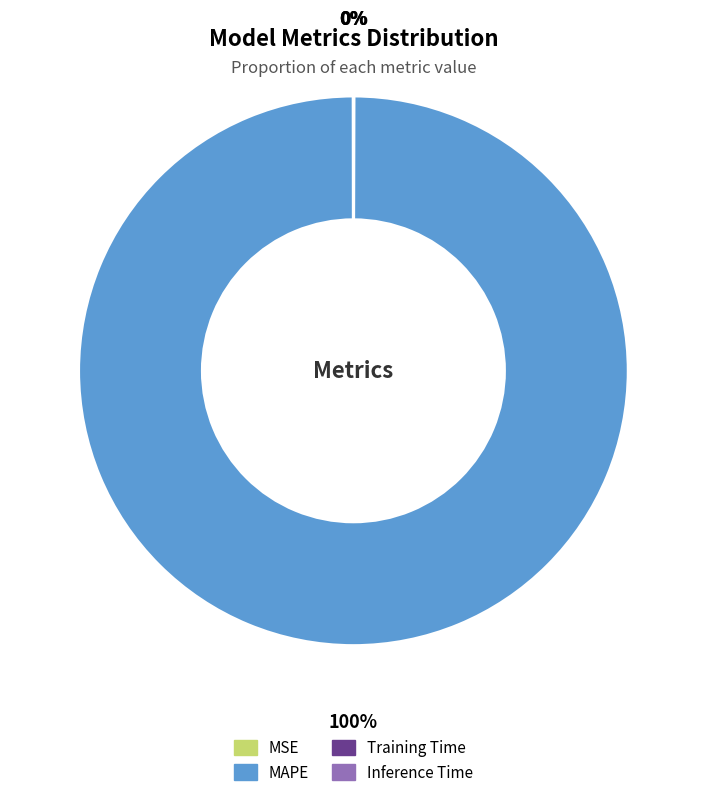

What is the largest slice in the pie chart?

MAPE